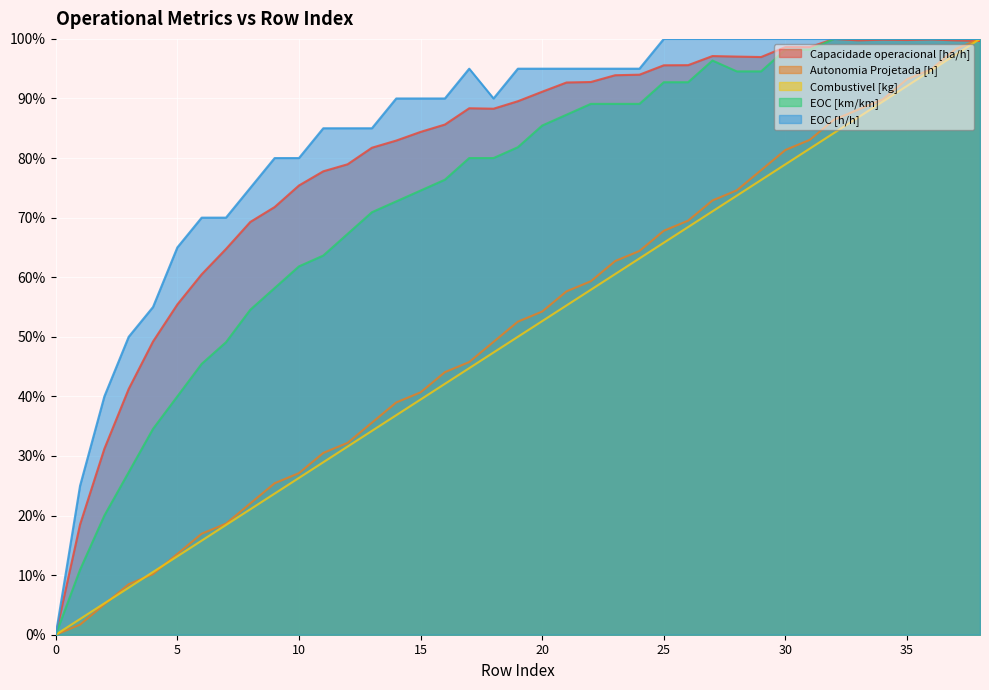

At which label does EOC [km/km] first exceed 81?

19